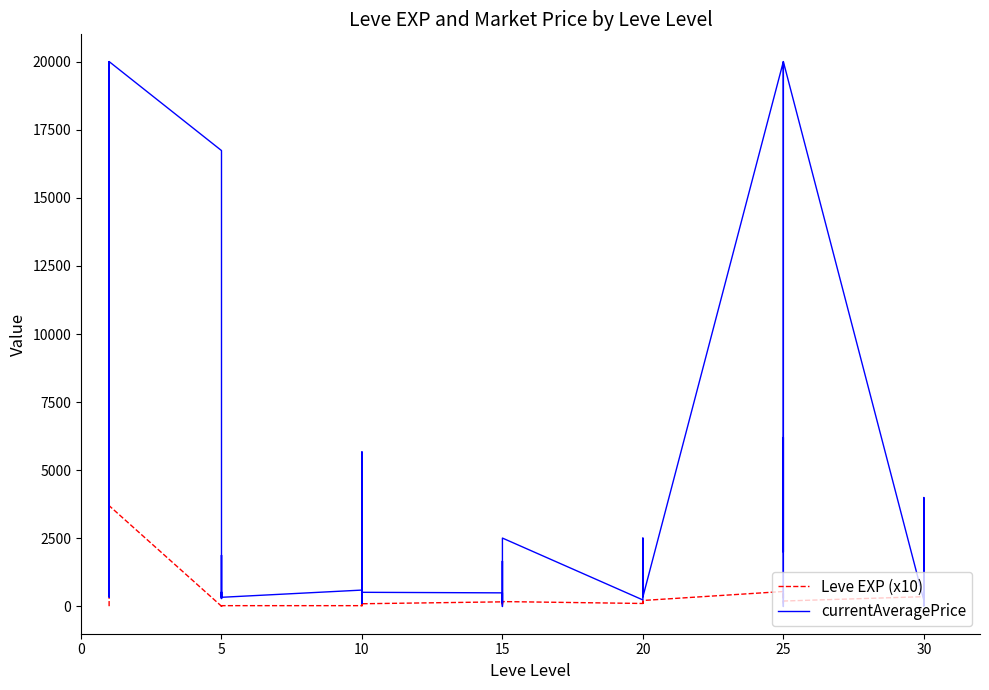

What value does the currentAveragePrice series have at 15?

140.2